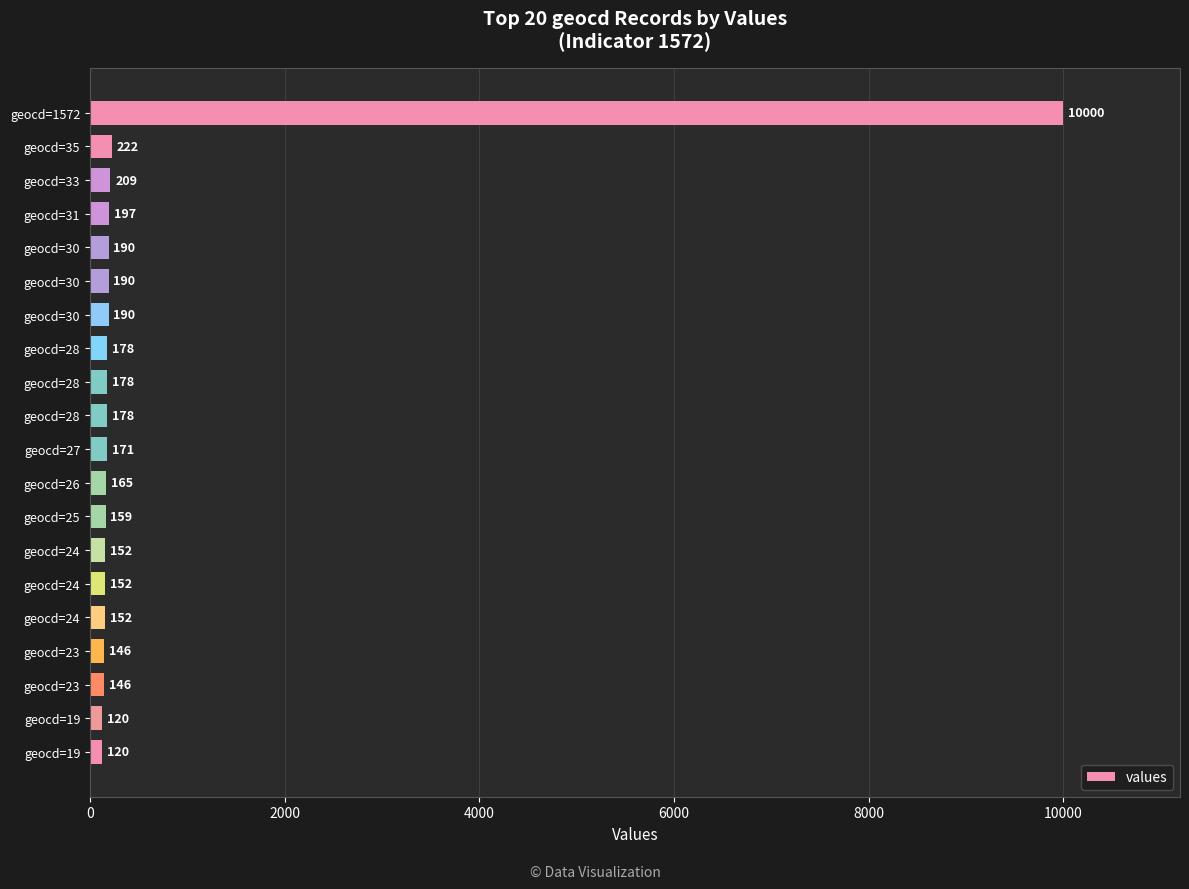

Are the bars horizontal?

Yes